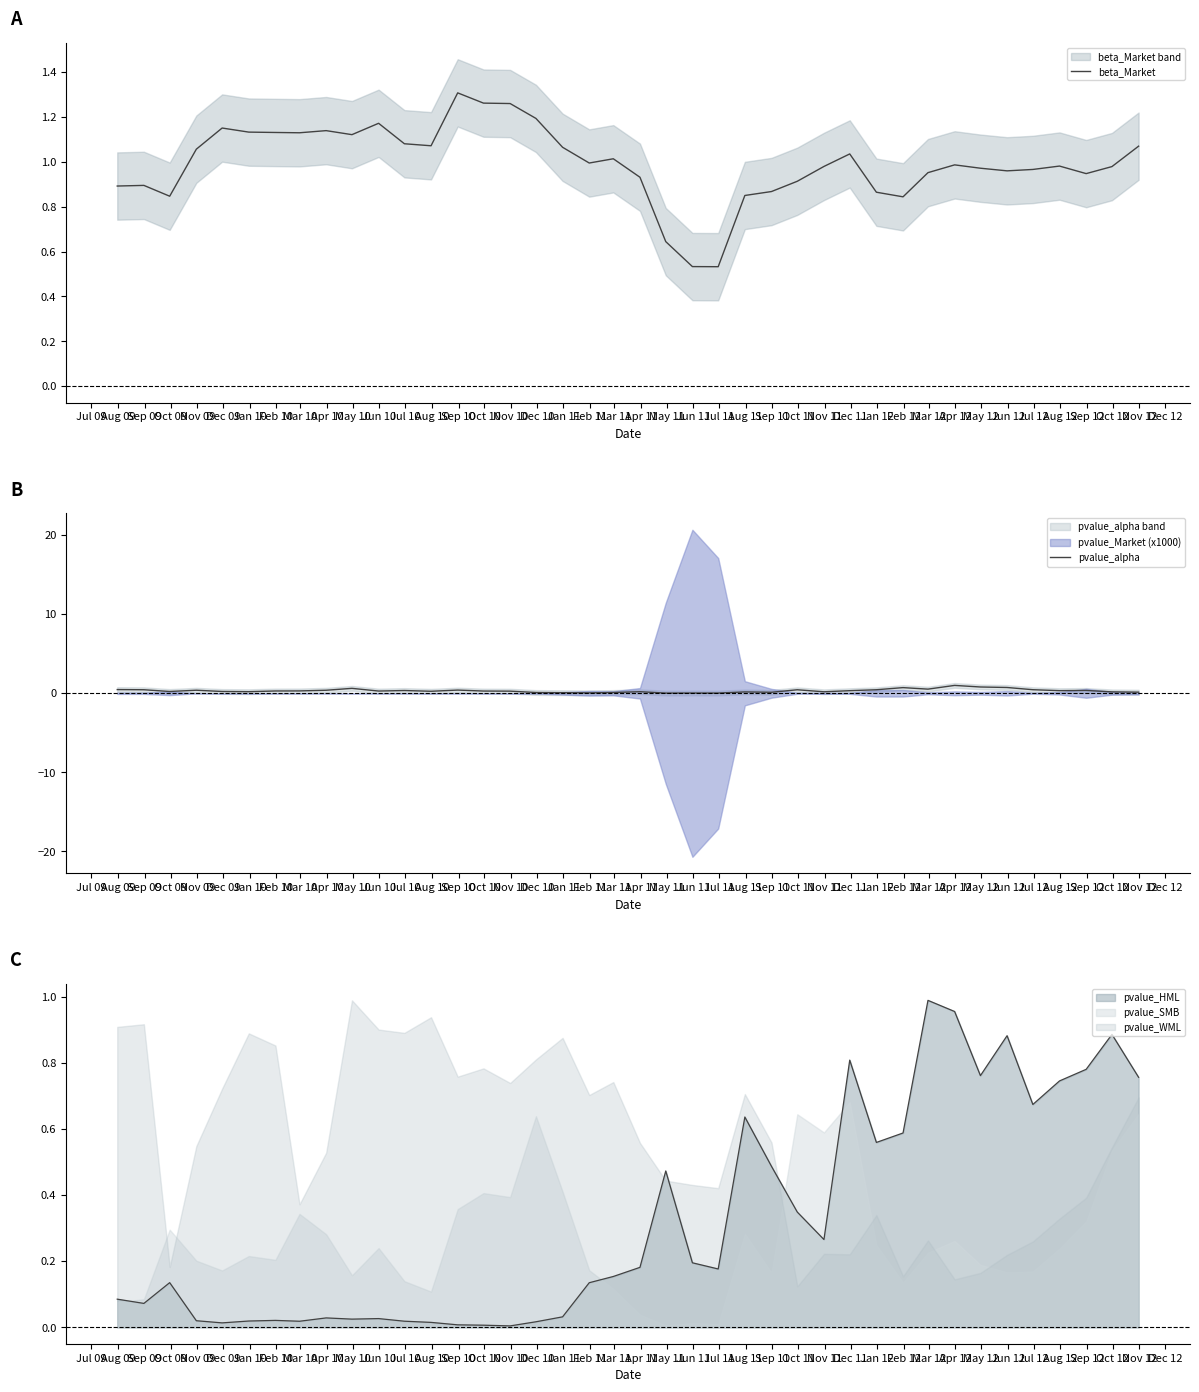

How many intersections are there between pvalue_WML and pvalue_HML?

3